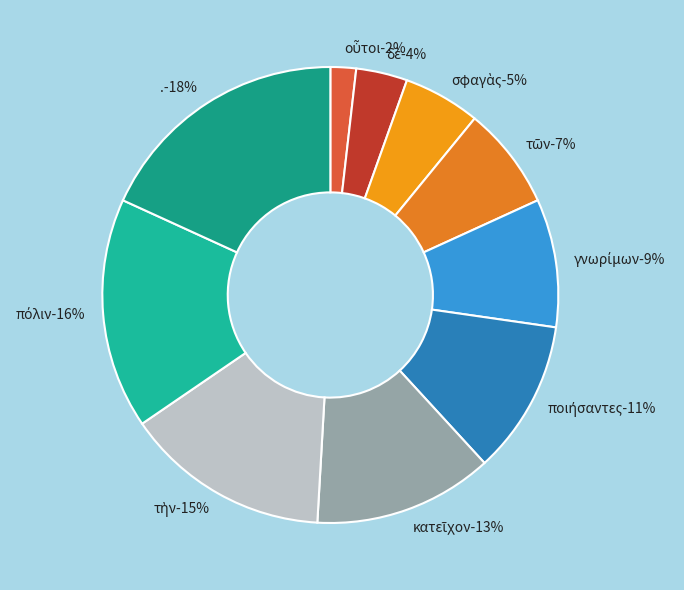

Rank the categories by value from highest to lowest.

., πόλιν, τὴν, κατεῖχον, ποιήσαντες, γνωρίμων, τῶν, σφαγὰς, δὲ, οὗτοι